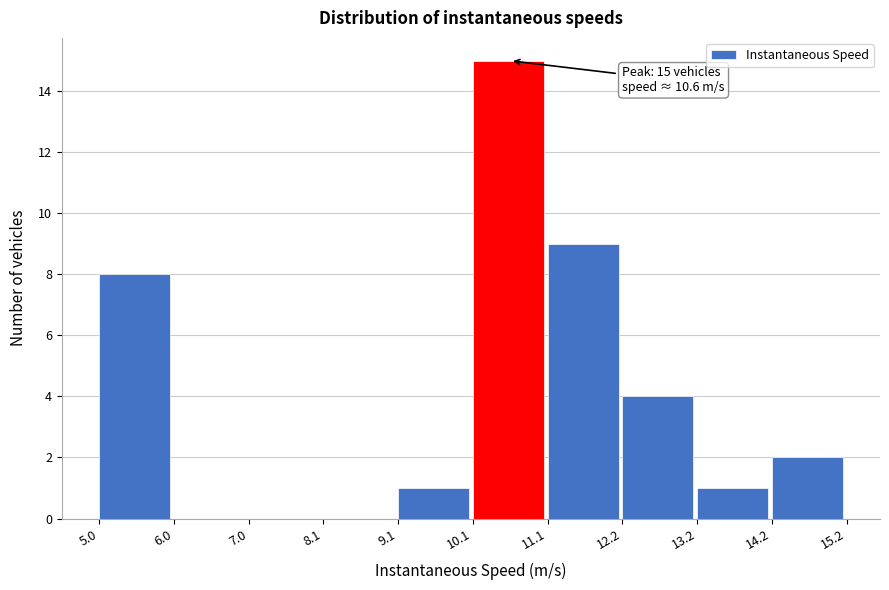

Over which range of the x-axis is the bar tallest?

10.1 to 11.1